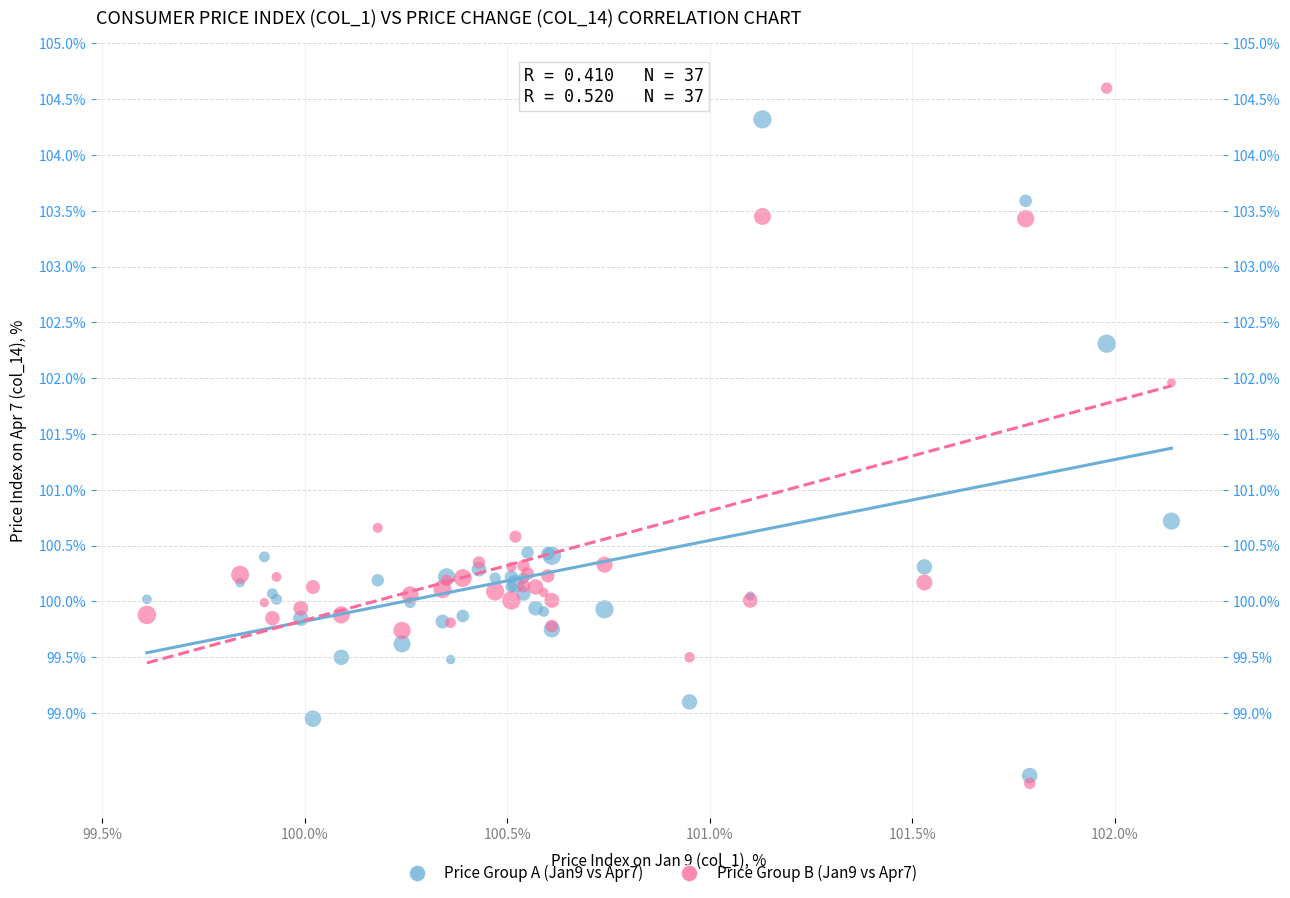

Which series has the widest spread of Y values?

Price Group B (Jan9 vs Apr7)